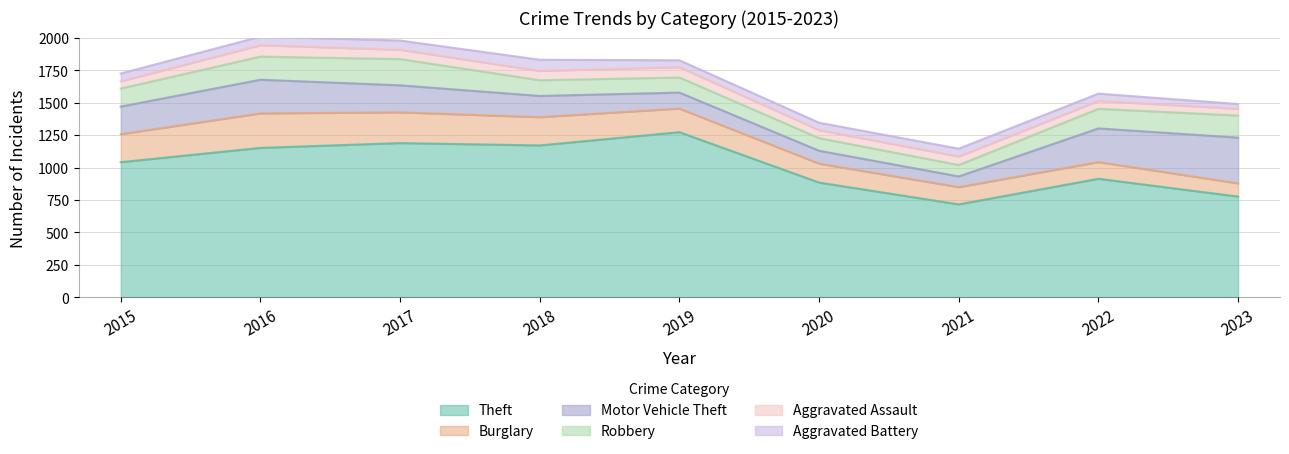

Where is the first local maximum for Robbery?

2017